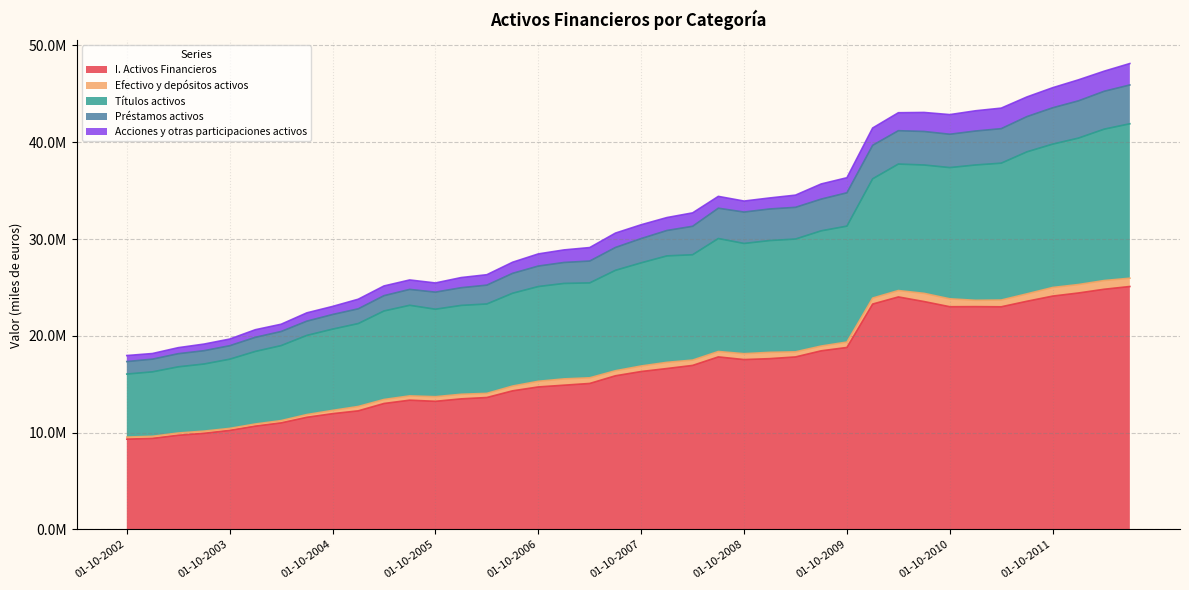

What is the difference between the Títulos activos values at 01-10-2005 and 01-07-2007?

1337031